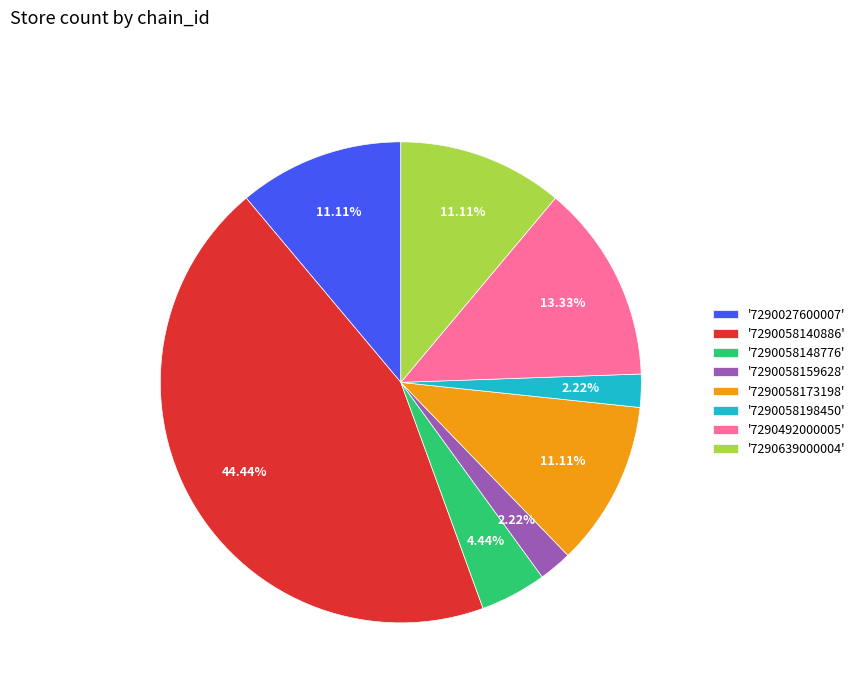

Is the sum of '7290058198450' and '7290027600007' greater than half?

No